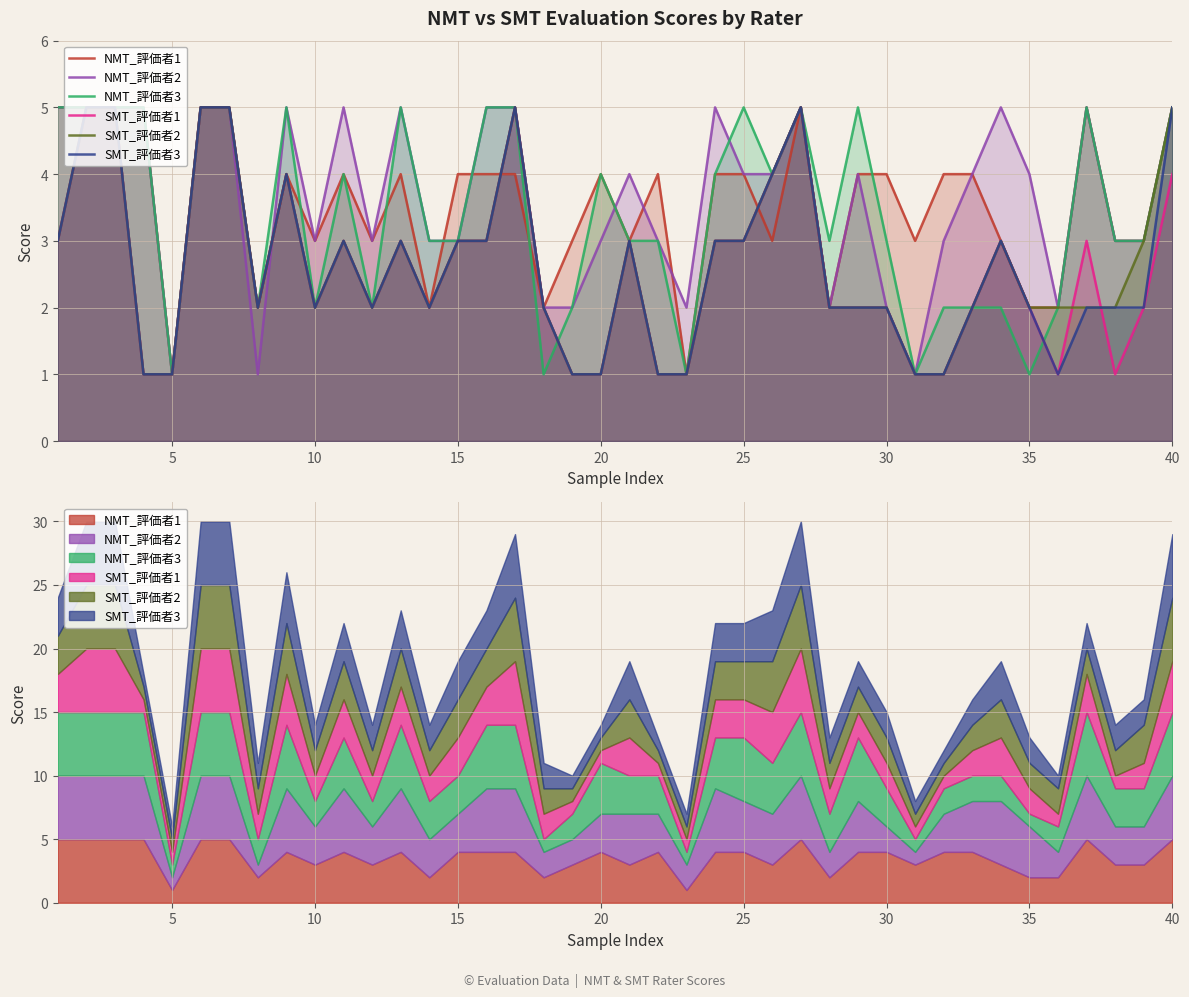

What is the value of the SMT_評価者3 point at the 30th from the left?

2